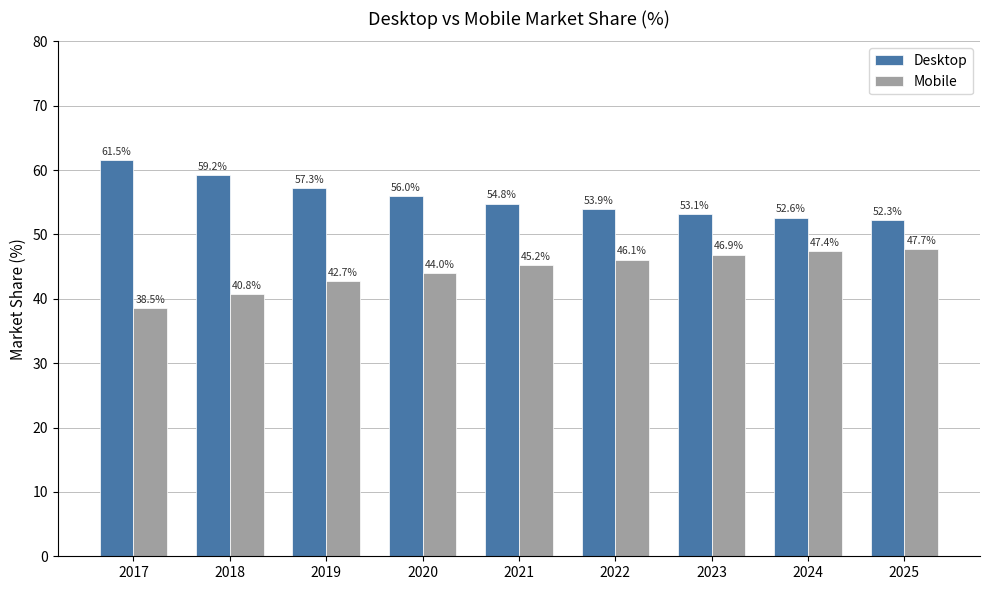

What are all the series names shown in the legend?

Desktop, Mobile